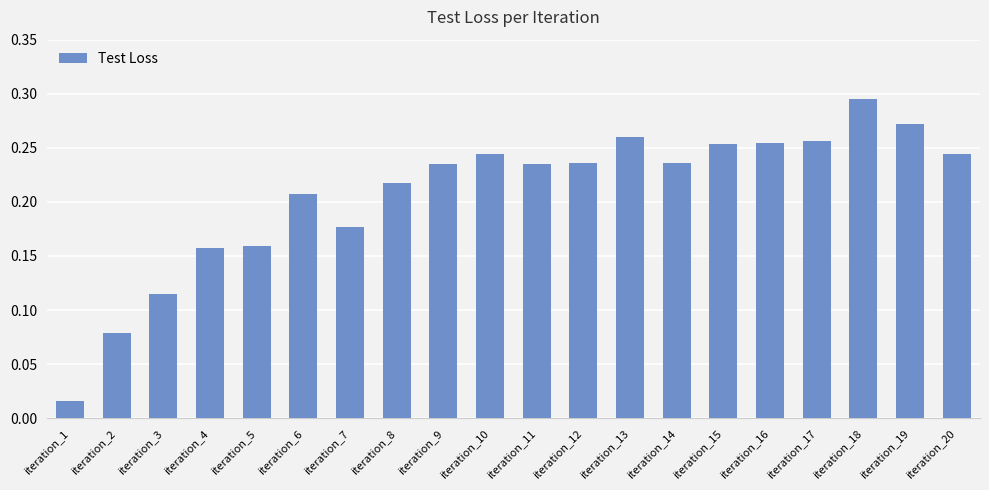

The chart shows a value of 0.4 at iteration_19. True or false?

False